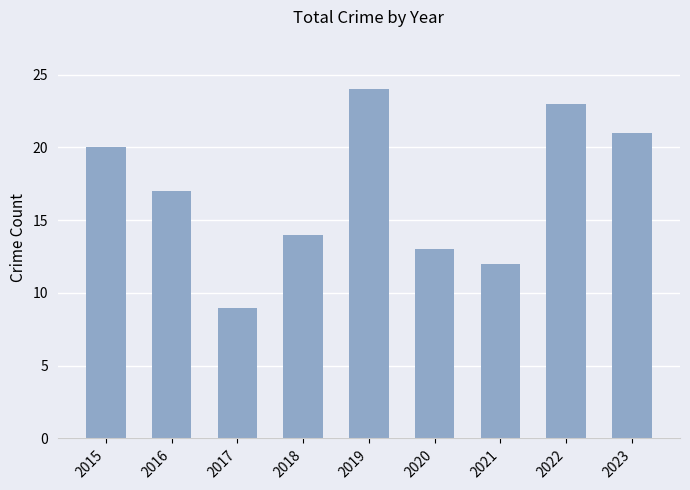

List the labels in order of value, smallest first.

2017, 2021, 2020, 2018, 2016, 2015, 2023, 2022, 2019